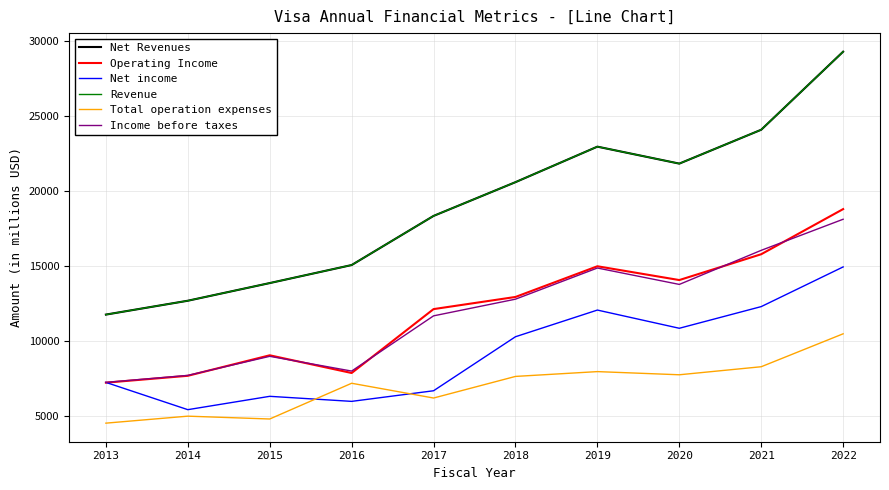

What is the smallest value displayed?

4539